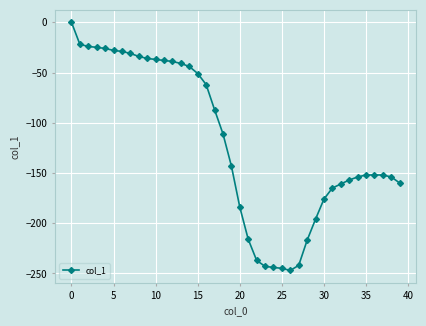

What is the minimum value shown in the chart?

-247